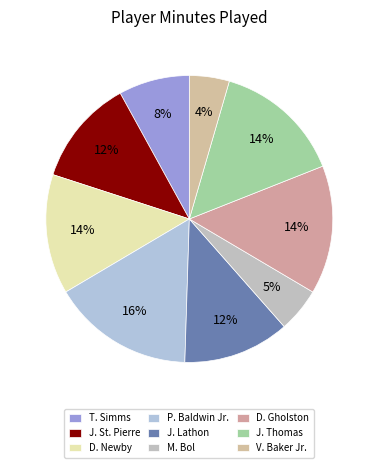

To the nearest percent, what percentage of the pie is T. Simms?

8%